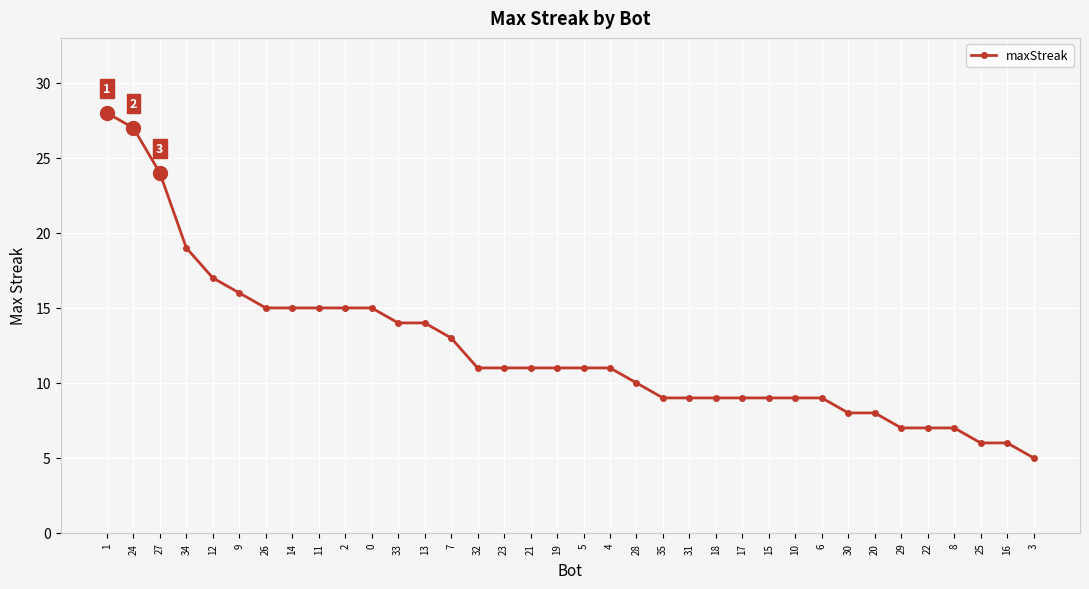

Count the number of data series in this chart.

1